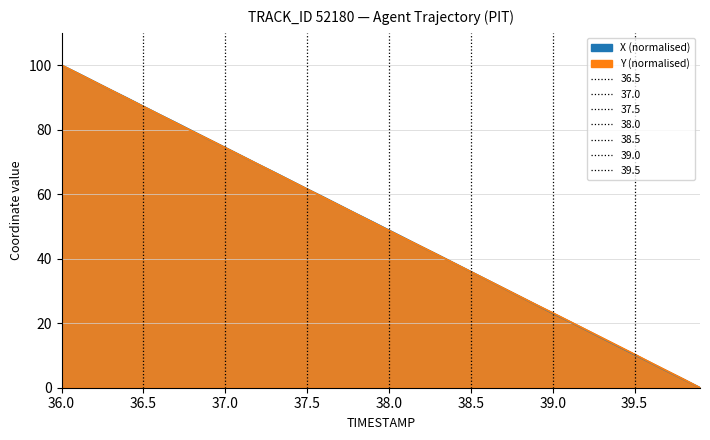

What is the maximum value shown in the chart?

100.0